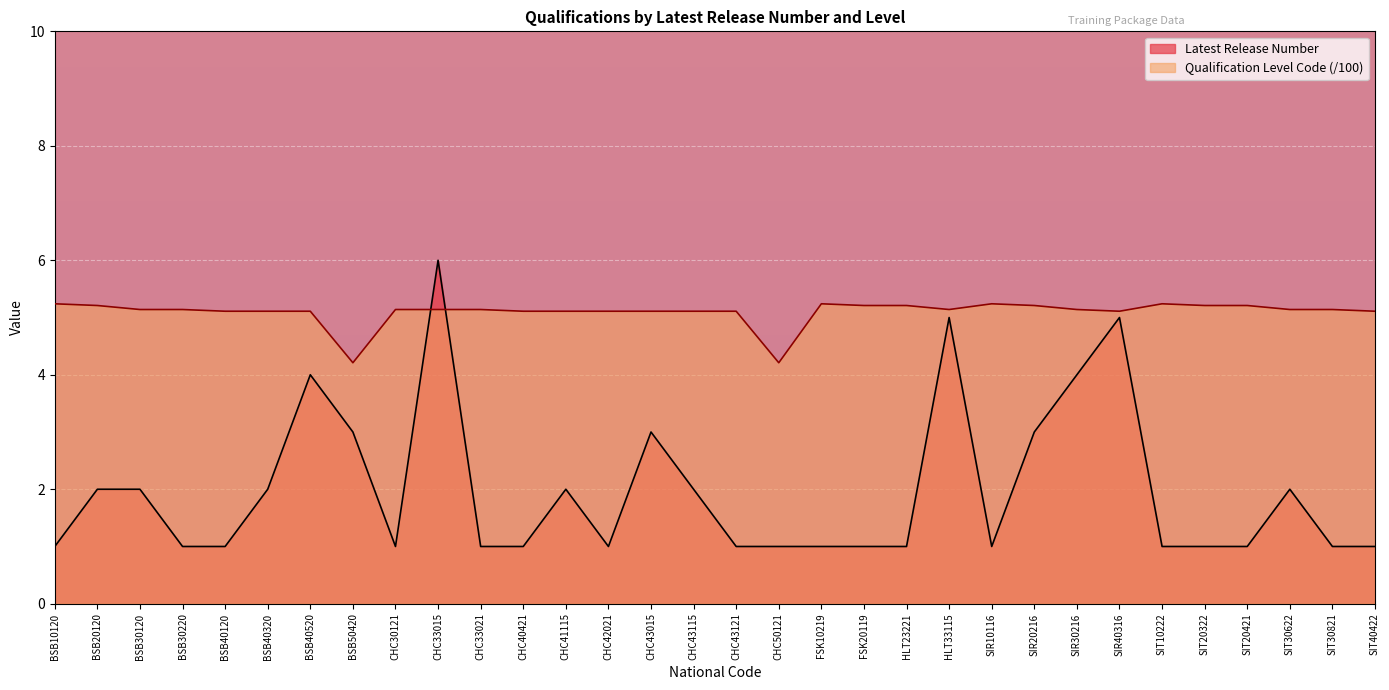

What is the highest value of the Qualification Level Code series?

5.2